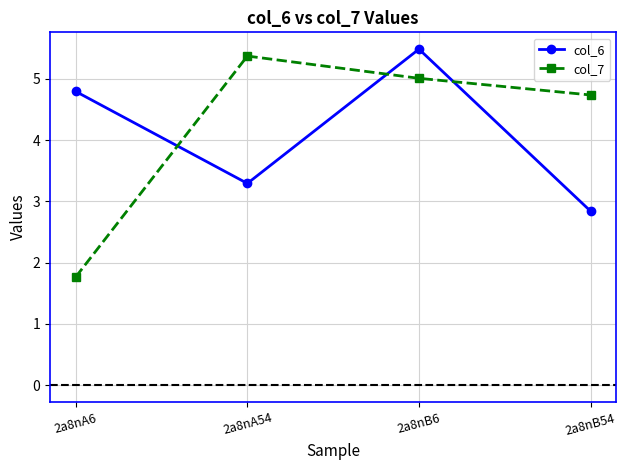

How many categories are shown in the chart?

4